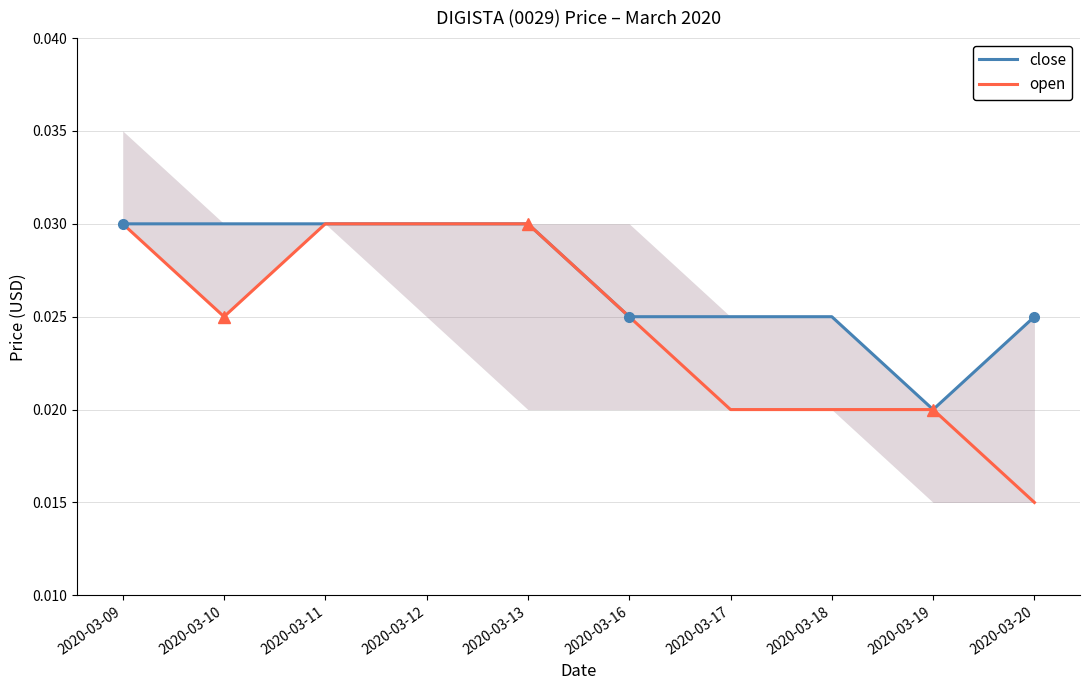

At how many categories does at least one series exceed 0?

10